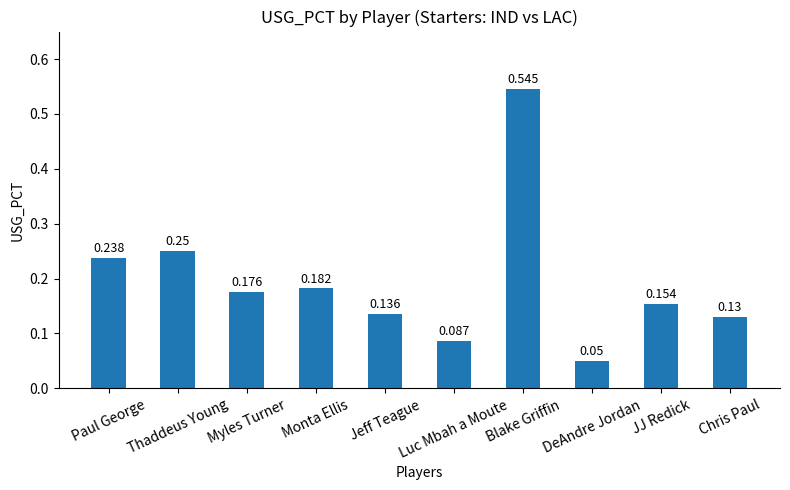

Between Myles Turner and Thaddeus Young, which is larger?

Thaddeus Young